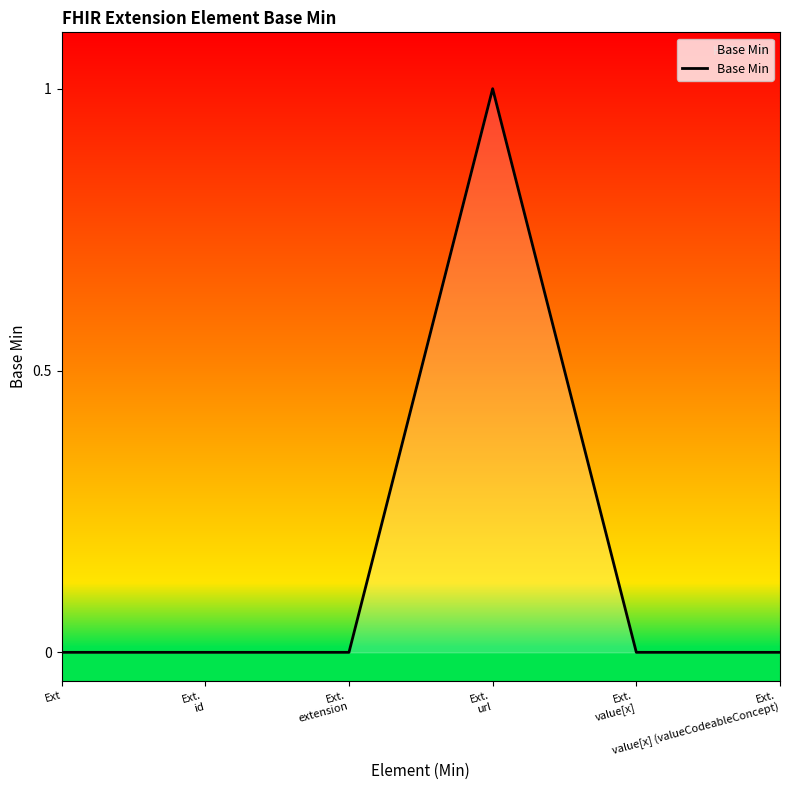

What is the maximum value shown in the chart?

1